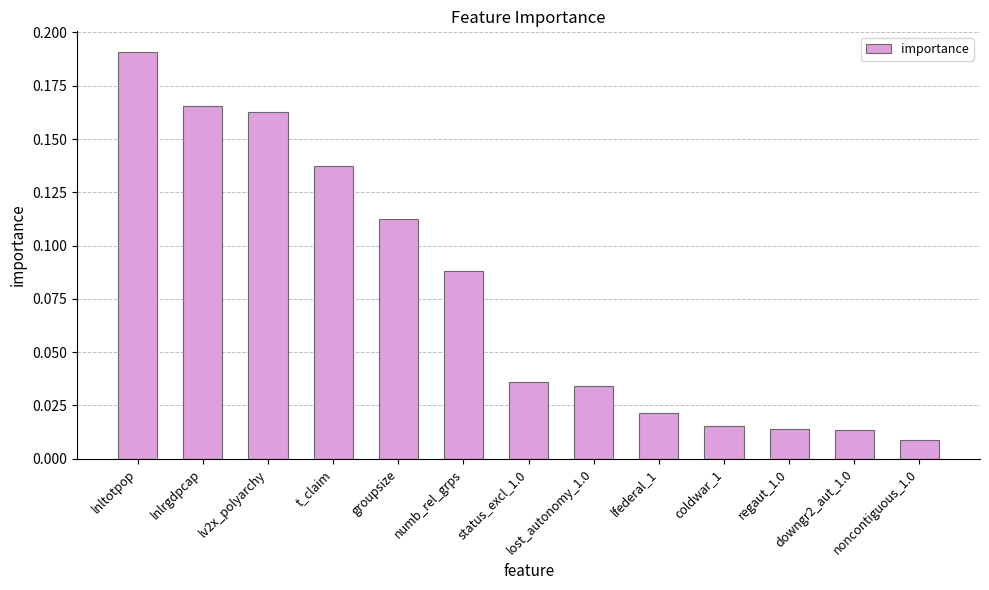

How many data points does each series have?

13